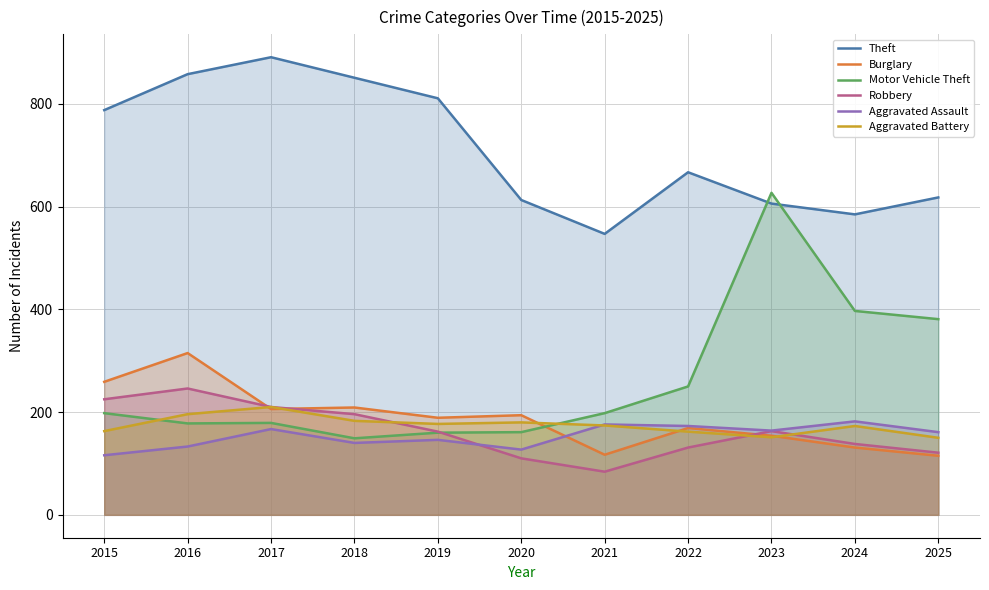

Reading left to right, what are all the values shown in this chart?

Theft: 2015=788	2016=858	2017=891	2018=851	2019=811	2020=613	2021=547	2022=667	2023=606	2024=585	2025=618
Burglary: 2015=259	2016=315	2017=206	2018=209	2019=189	2020=194	2021=117	2022=169	2023=154	2024=131	2025=115
Motor Vehicle Theft: 2015=198	2016=178	2017=179	2018=149	2019=160	2020=161	2021=198	2022=250	2023=627	2024=397	2025=381
Robbery: 2015=225	2016=246	2017=210	2018=196	2019=162	2020=110	2021=84	2022=131	2023=163	2024=138	2025=121
Aggravated Assault: 2015=116	2016=133	2017=167	2018=140	2019=146	2020=127	2021=176	2022=173	2023=164	2024=182	2025=161
Aggravated Battery: 2015=163	2016=196	2017=210	2018=183	2019=177	2020=180	2021=174	2022=162	2023=151	2024=173	2025=150